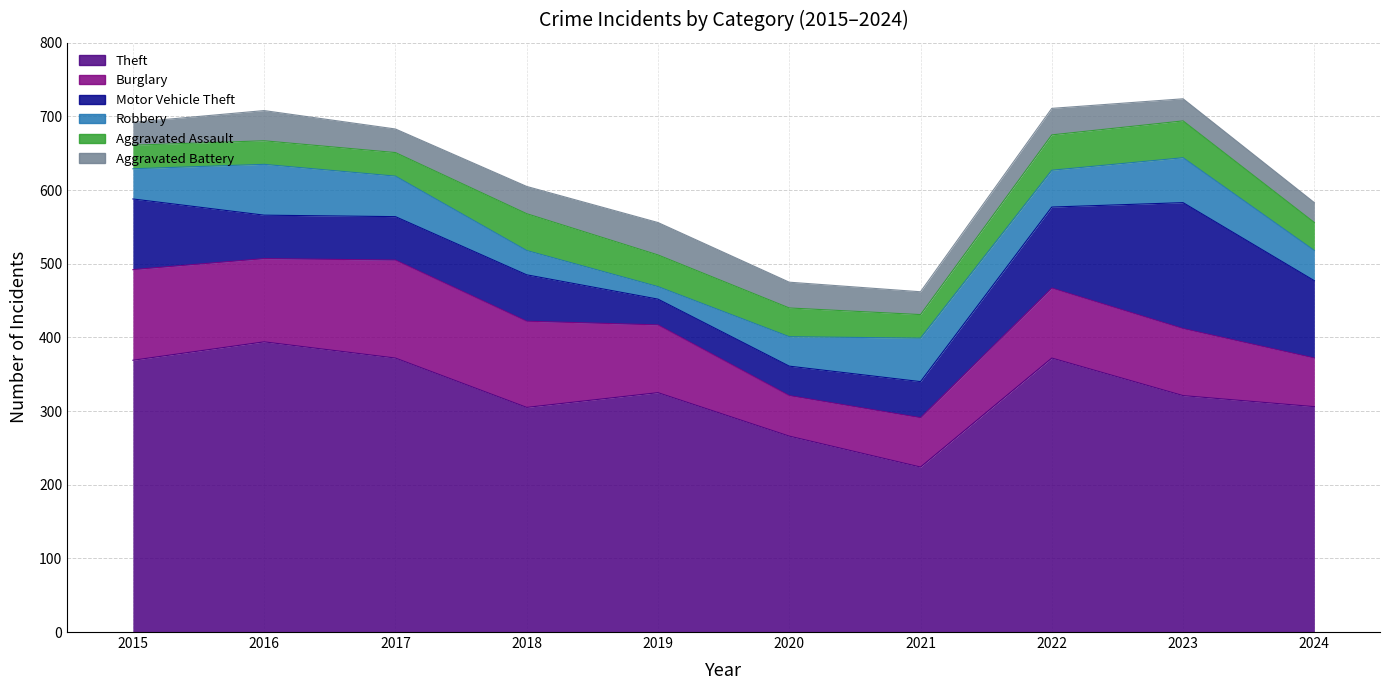

What is the minimum value shown in the chart?

17